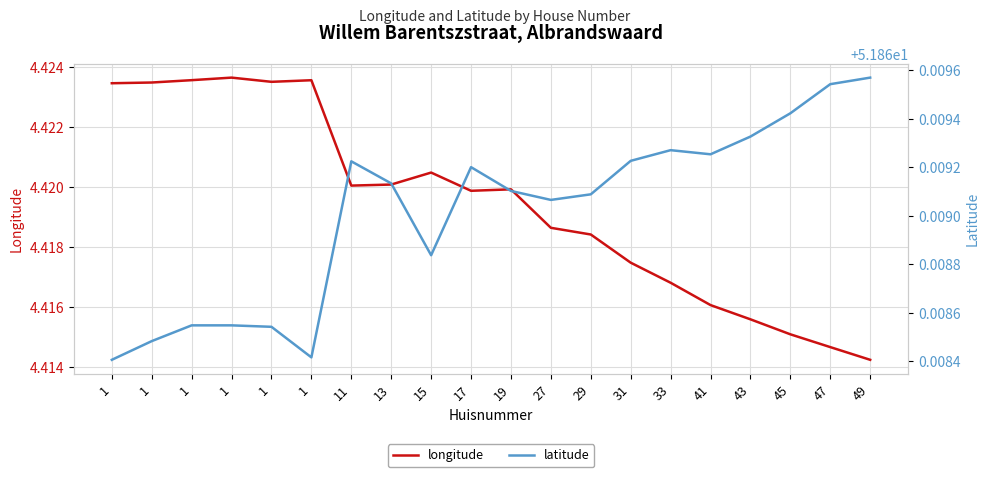

How many interior local peaks does the latitude series have?

3